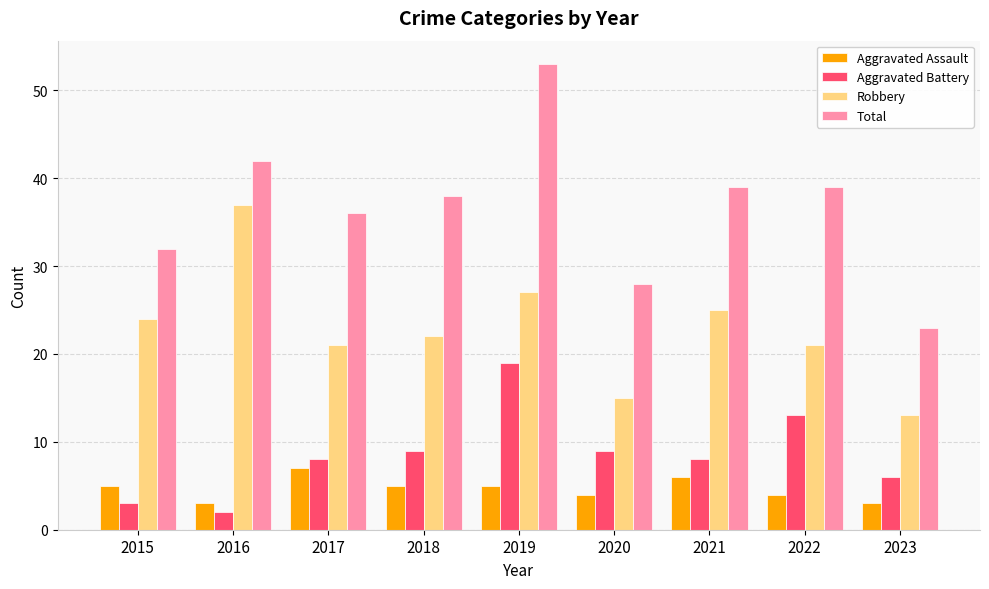

List the series in order of their peak value, lowest first.

Aggravated Assault, Aggravated Battery, Robbery, Total